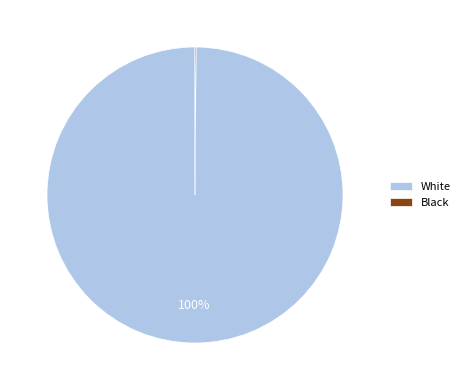

Which category has the biggest portion of the pie?

White